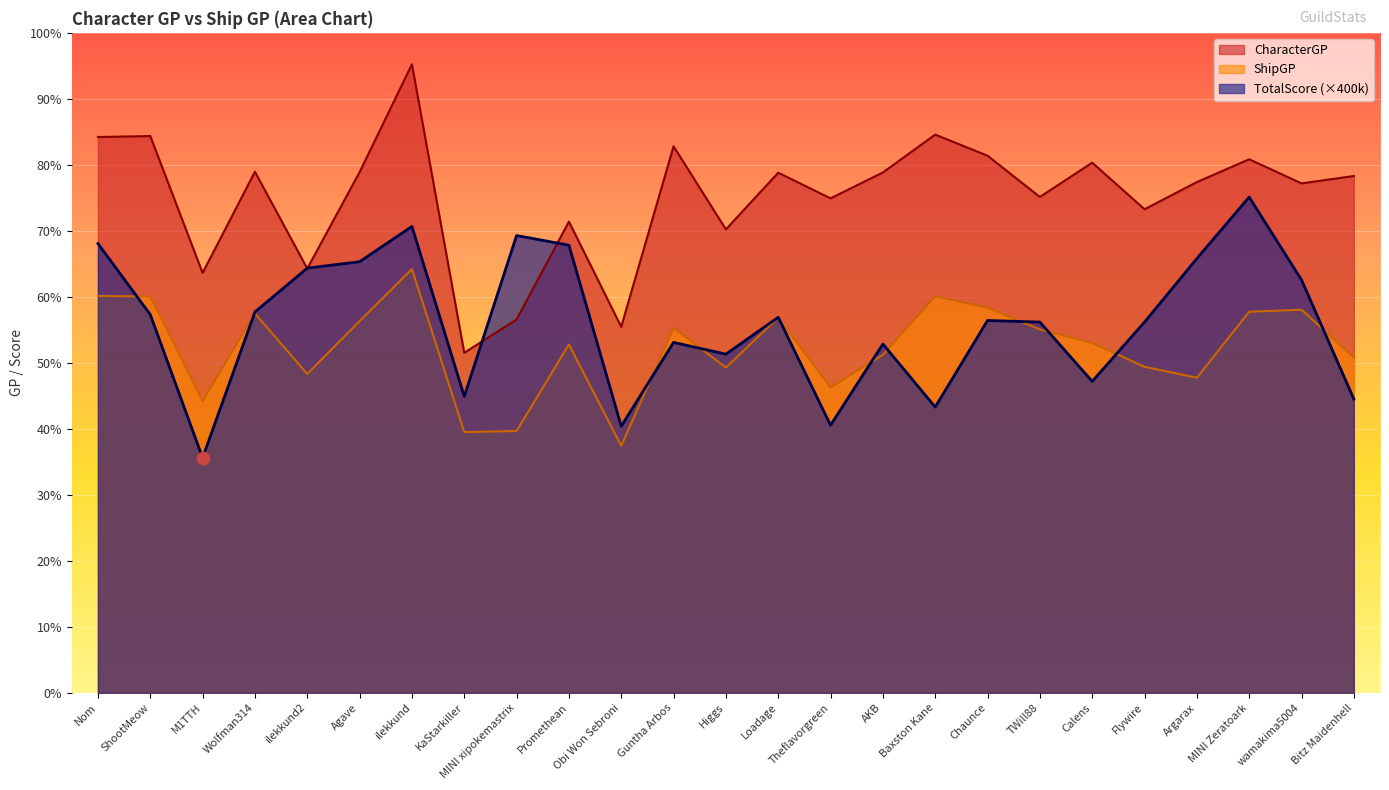

What are all the series names shown in the legend?

CharacterGP, ShipGP, TotalScore (×400k)